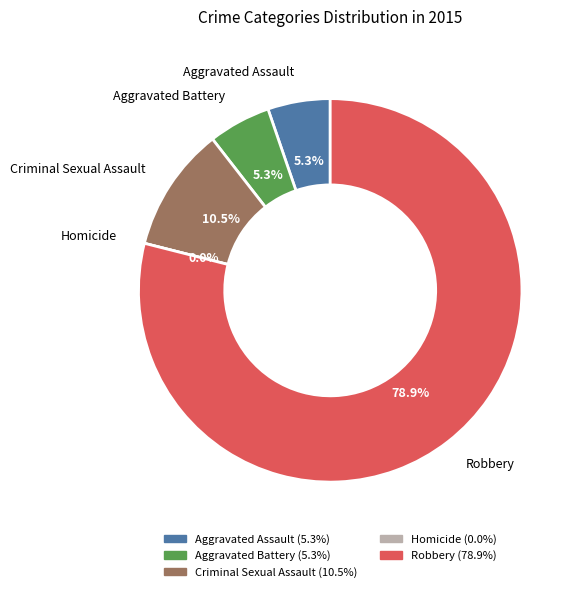

Approximately how many times larger is the value at Aggravated Assault compared to Criminal Sexual Assault?

0.5